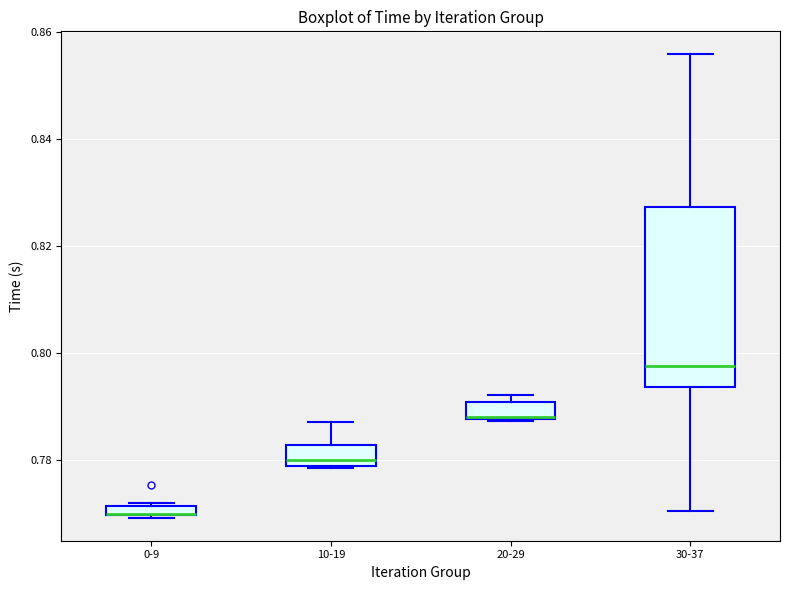

Where is the upper edge of the box for 10-19 on the y-axis? The values are not printed on the chart, so give them approximately, as read against the axis.

0.782